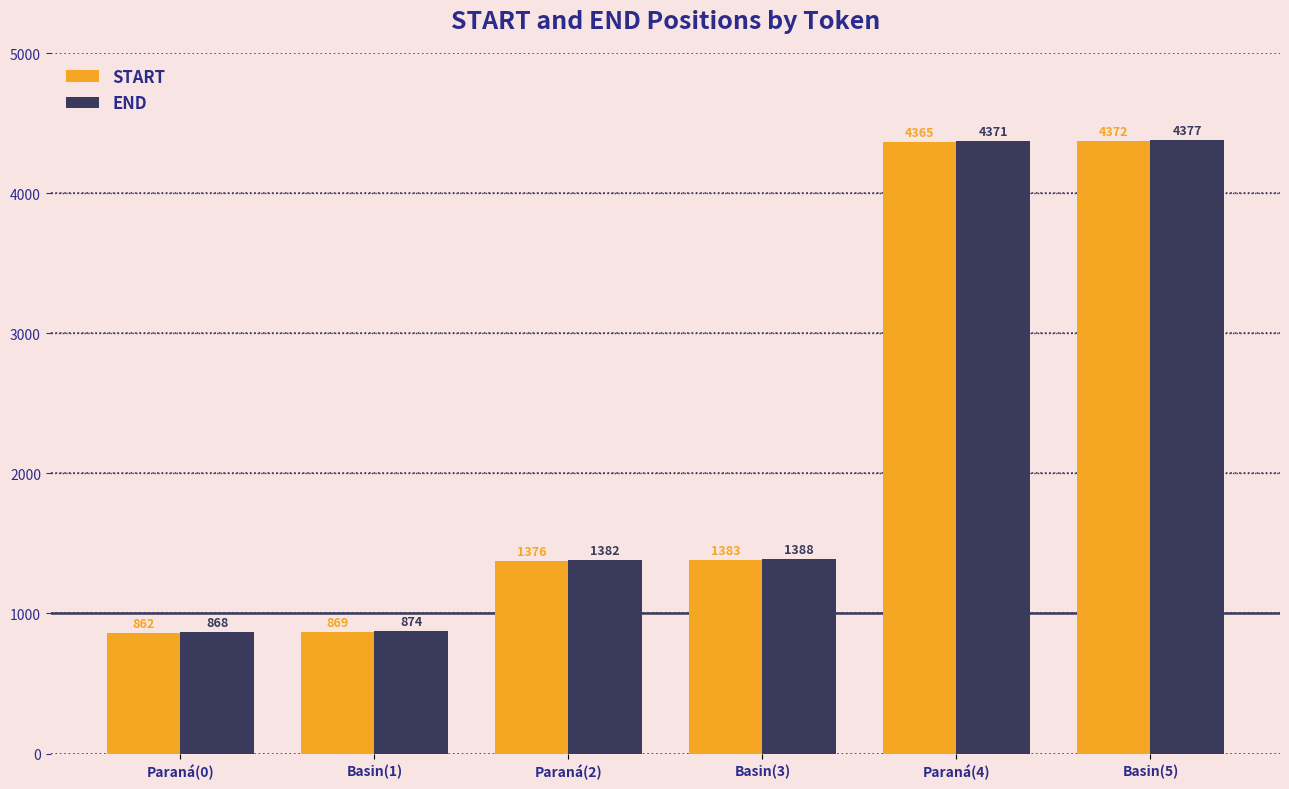

What position from the right is Paraná(0)?

6